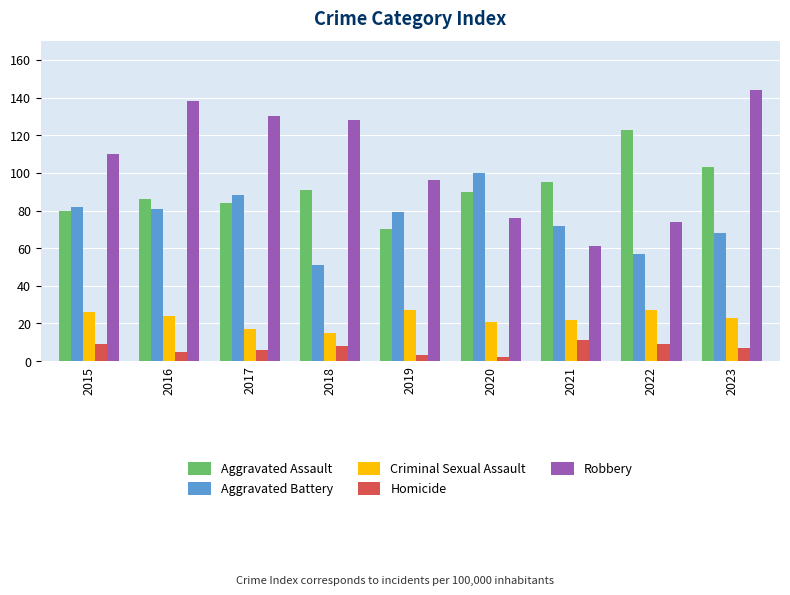

Which category has the highest value in the Aggravated Battery series?

2020